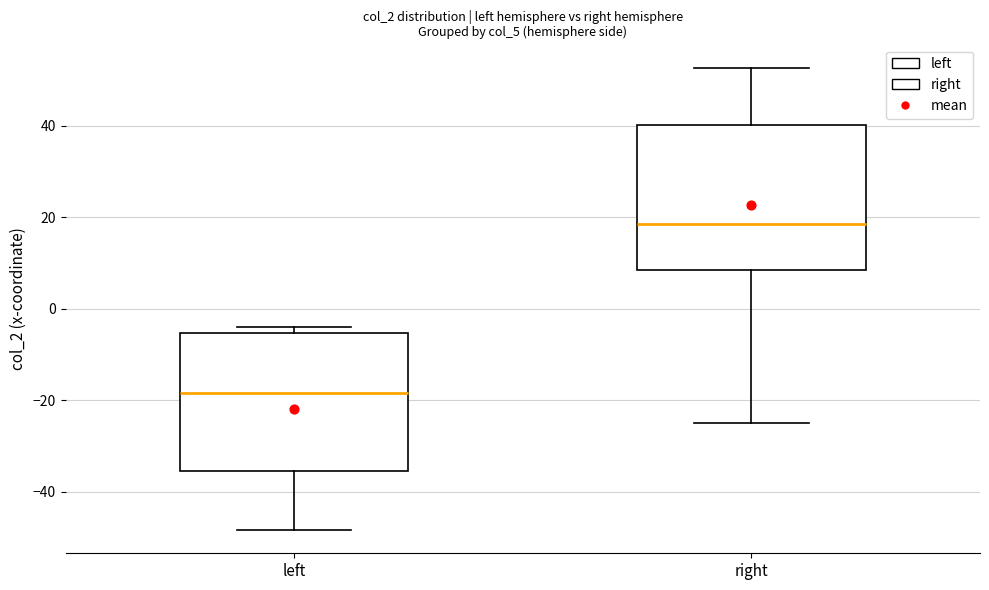

Reading left to right, transcribe this box plot: for each box, give where its median line is, the range the box spans, and where its two whiskers end, as read against the y-axis. The values are not printed on the chart, so give them approximately, as read against the axis.

left: median -18, box -36 to -6, whiskers -48 to -4
right: median 18, box 8 to 40, whiskers -26 to 52